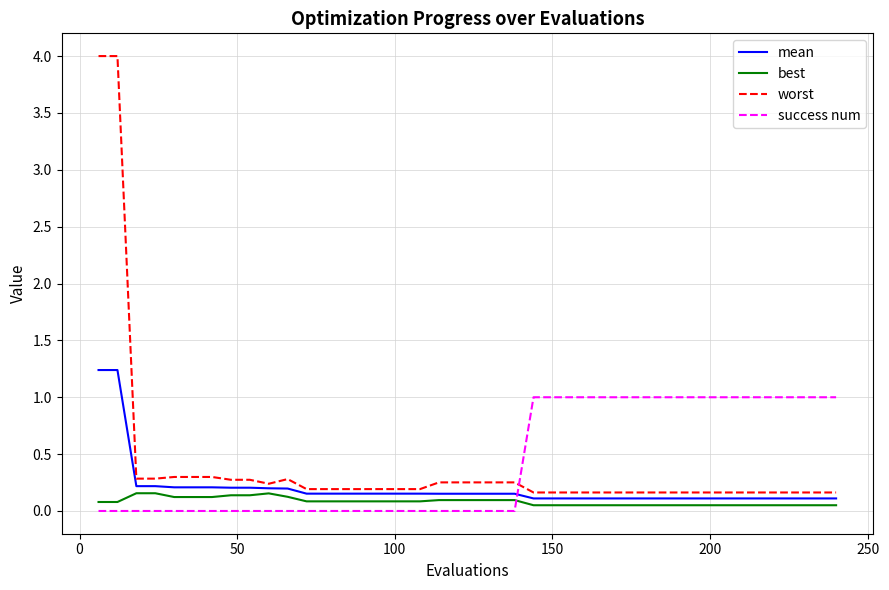

At how many categories does at least one series exceed 2?

2